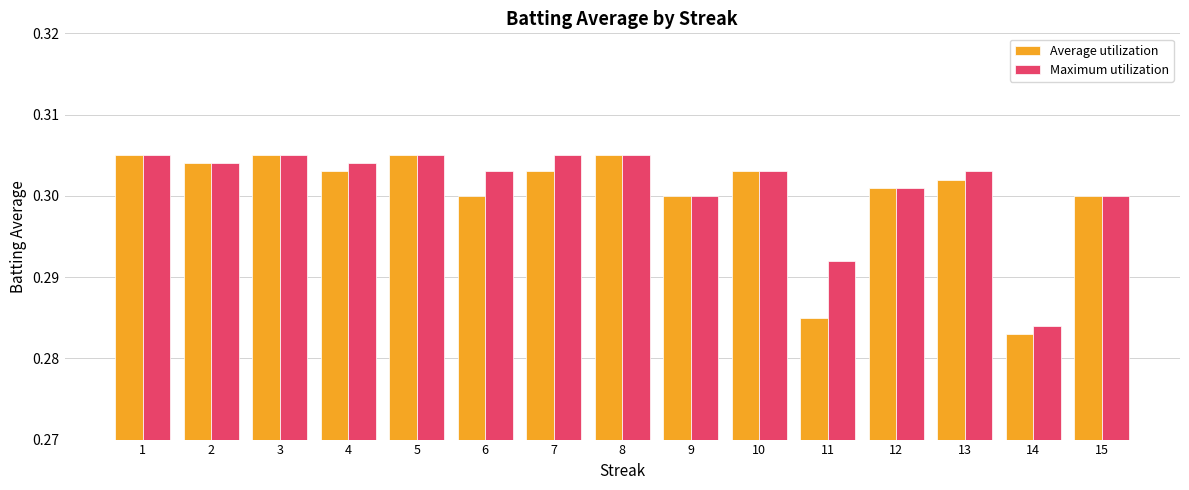

Between 8 and 11, which series saw the biggest shift?

Average utilization